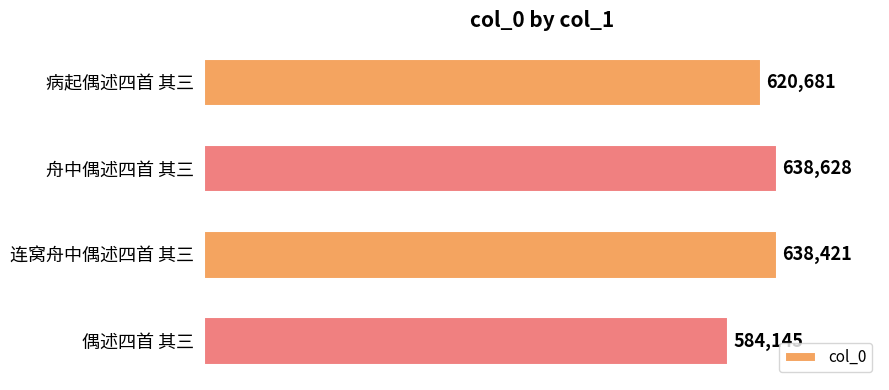

What is the value of the 3rd bar from the top?

638421